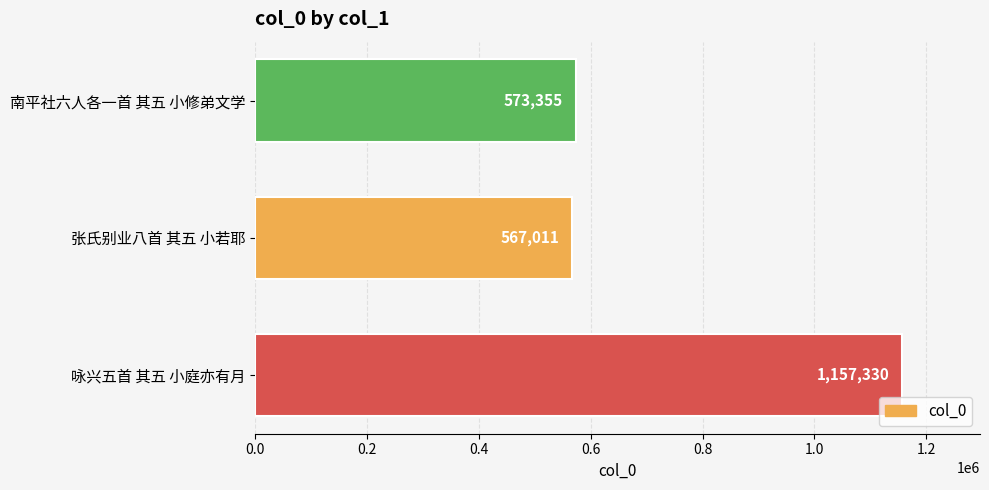

At which category does the chart reach its minimum across all series?

张氏别业八首 其五 小若耶